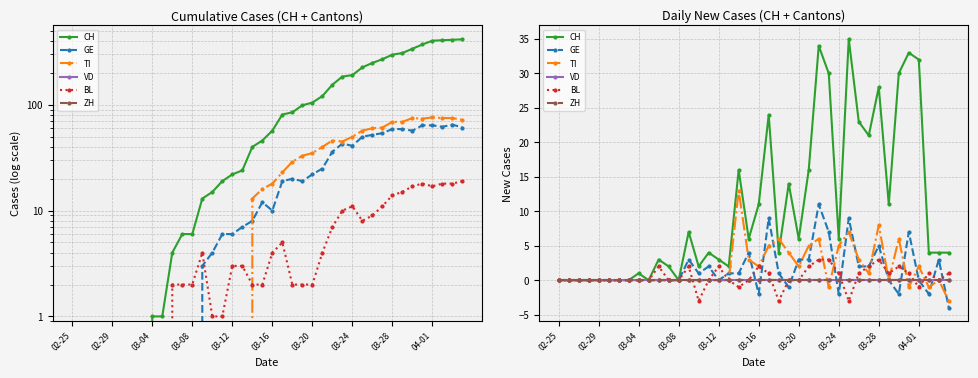

What is the difference between the second highest and second lowest values in the GE series?

11